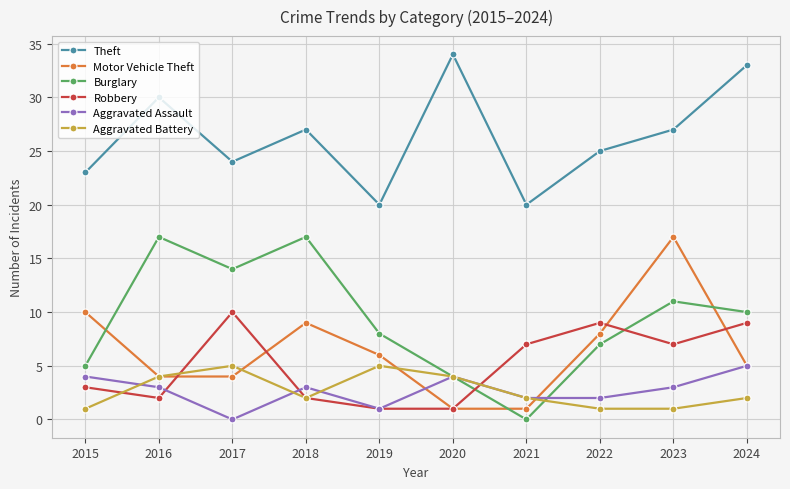

True or false: Burglary has more than 2 interior local peaks.

True